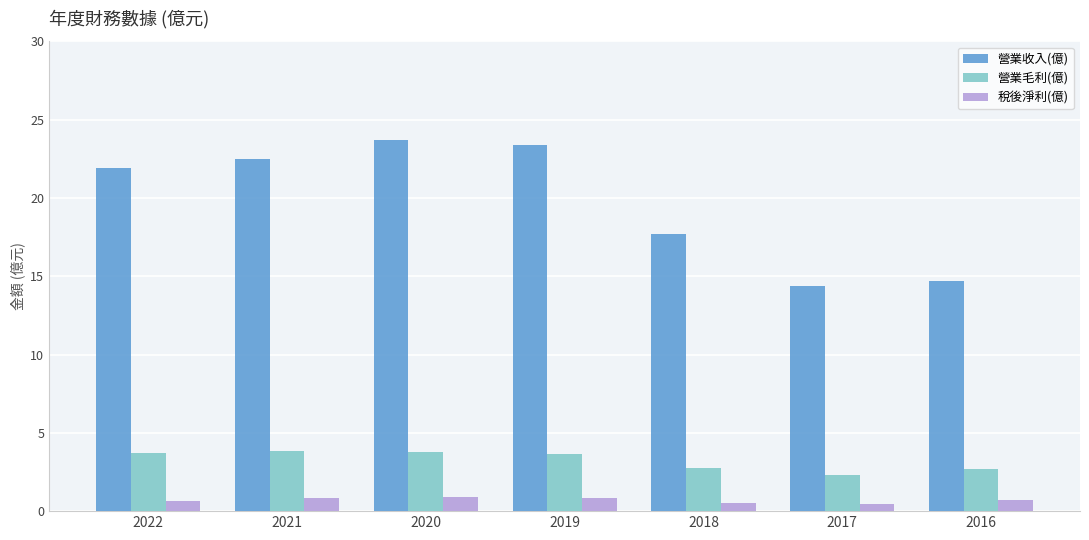

Rank the series by their maximum value, from lowest to highest.

稅後淨利(億), 營業毛利(億), 營業收入(億)